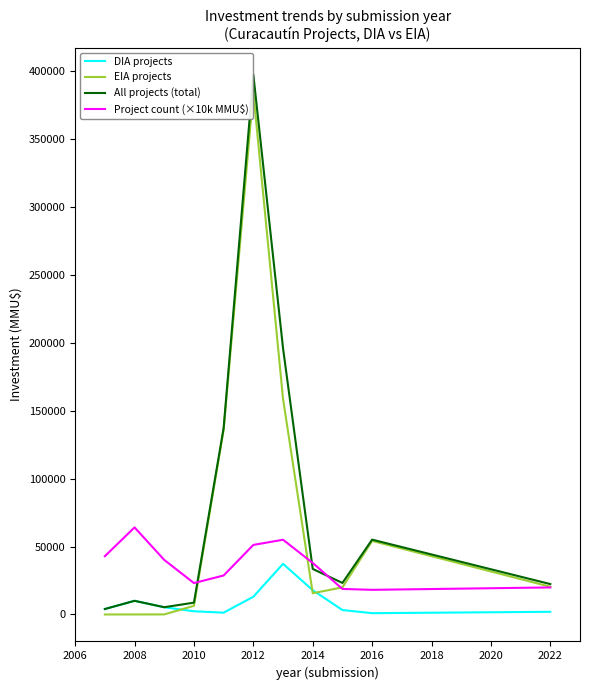

True or false: Project count (×10k MMU$) and DIA projects cross at least once.

False